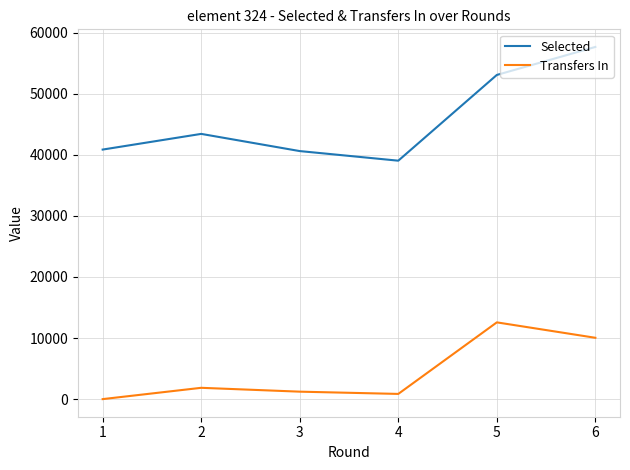

Which series has the widest spread of values?

Selected